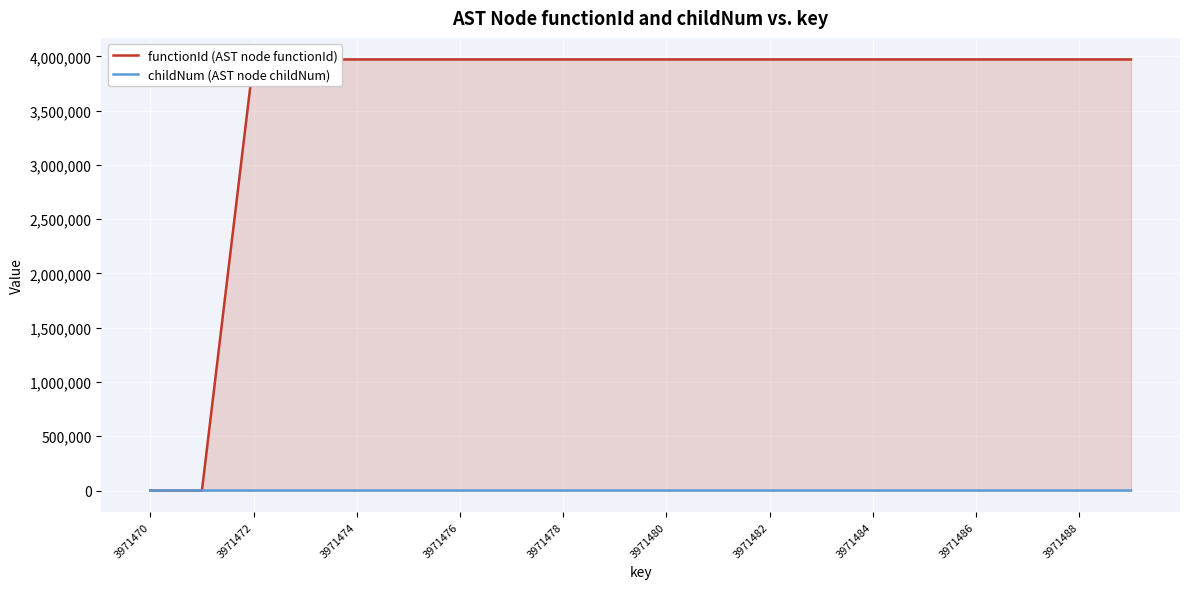

True or false: childNum (AST node childNum) and functionId (AST node functionId) cross at least once.

False